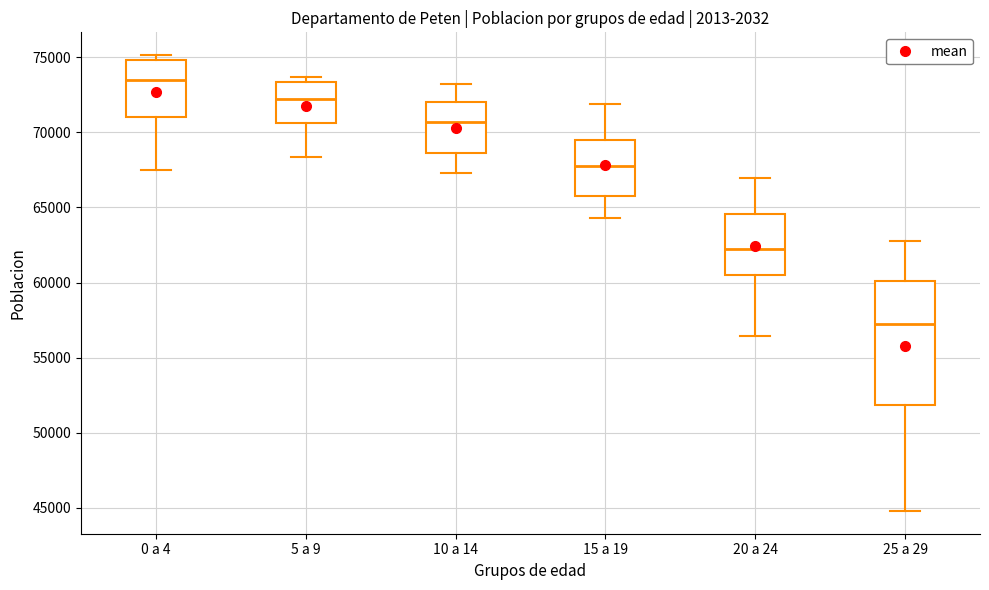

Which box's median line is the lowest?

25 a 29